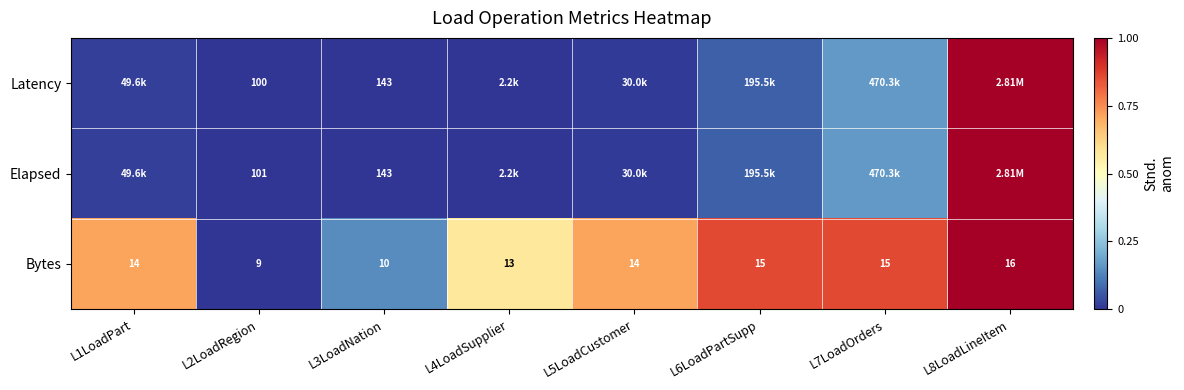

What is the spread (max minus min) of values at L7LoadOrders?

0.7